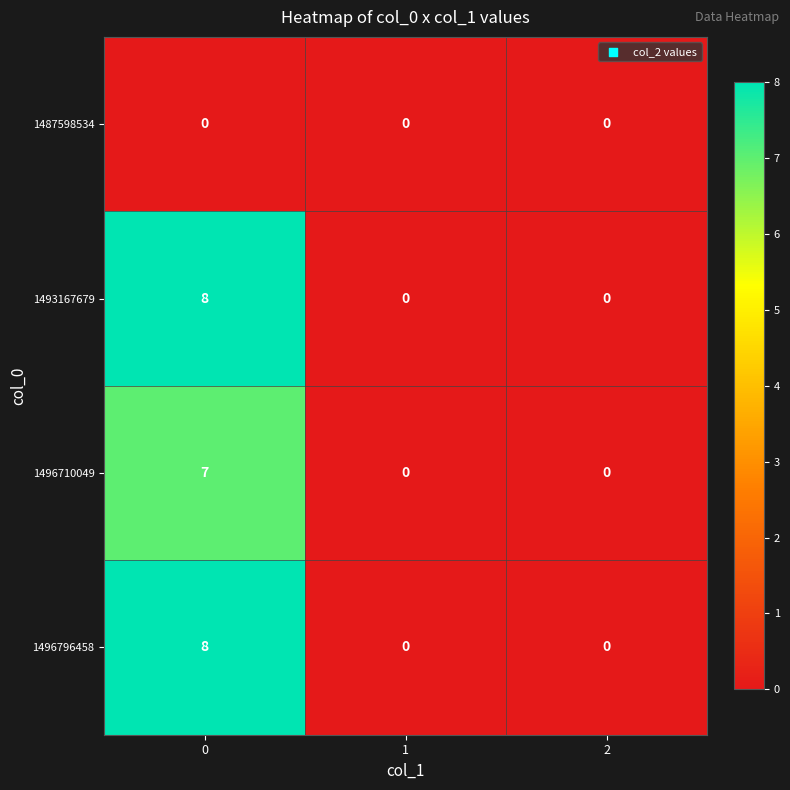

How many distinct data groups are displayed?

4